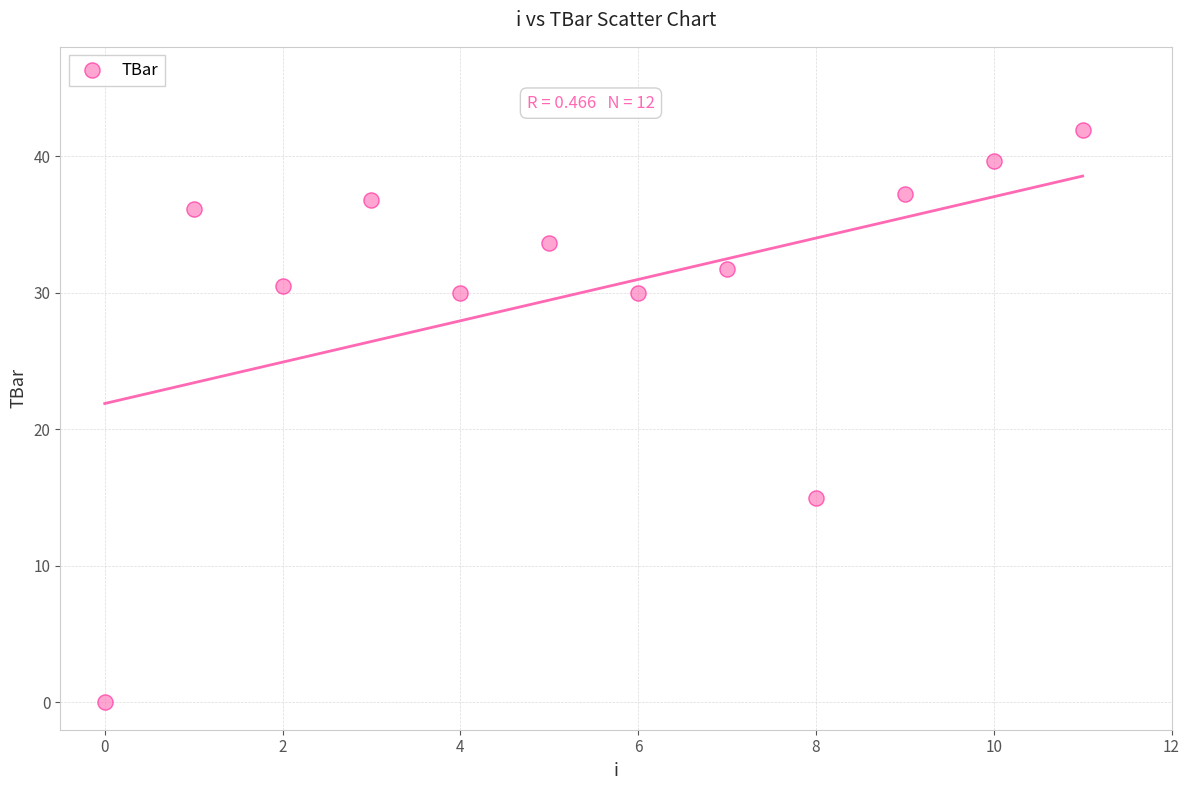

What Y value in the scatter plot is closest to 20?

15.0